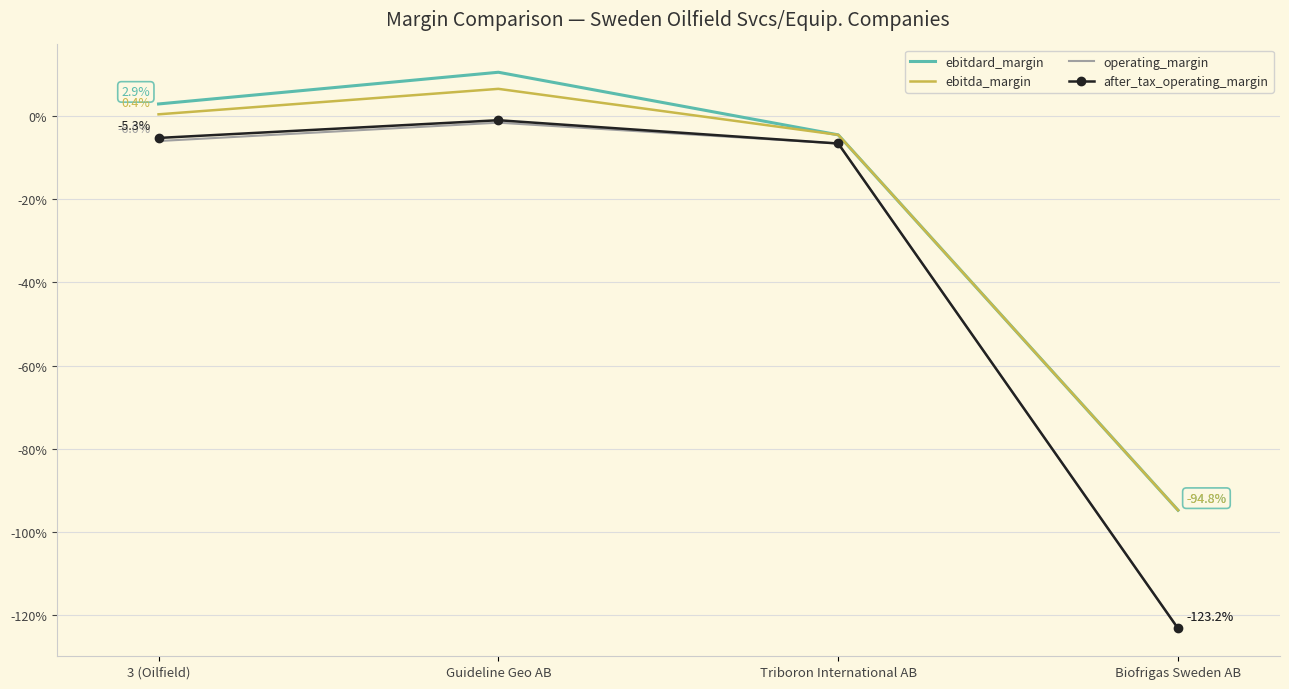

What are all the series names shown in the legend?

ebitdard_margin, ebitda_margin, operating_margin, after_tax_operating_margin